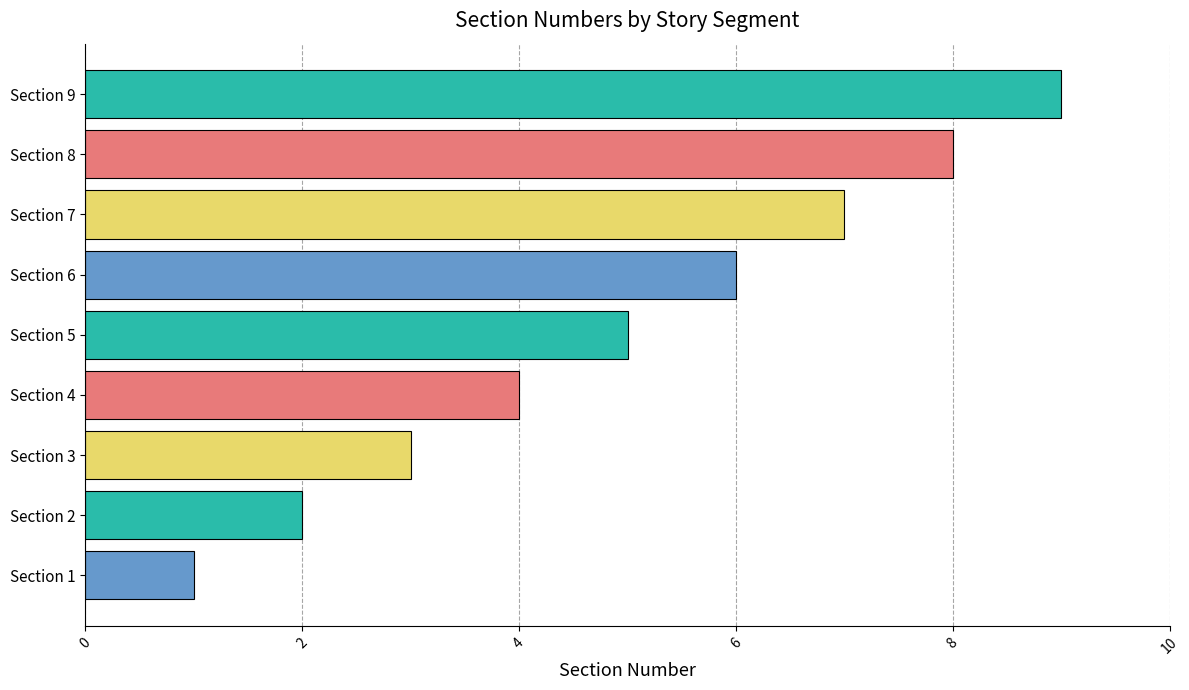

What is the difference between the second highest and second lowest values?

6